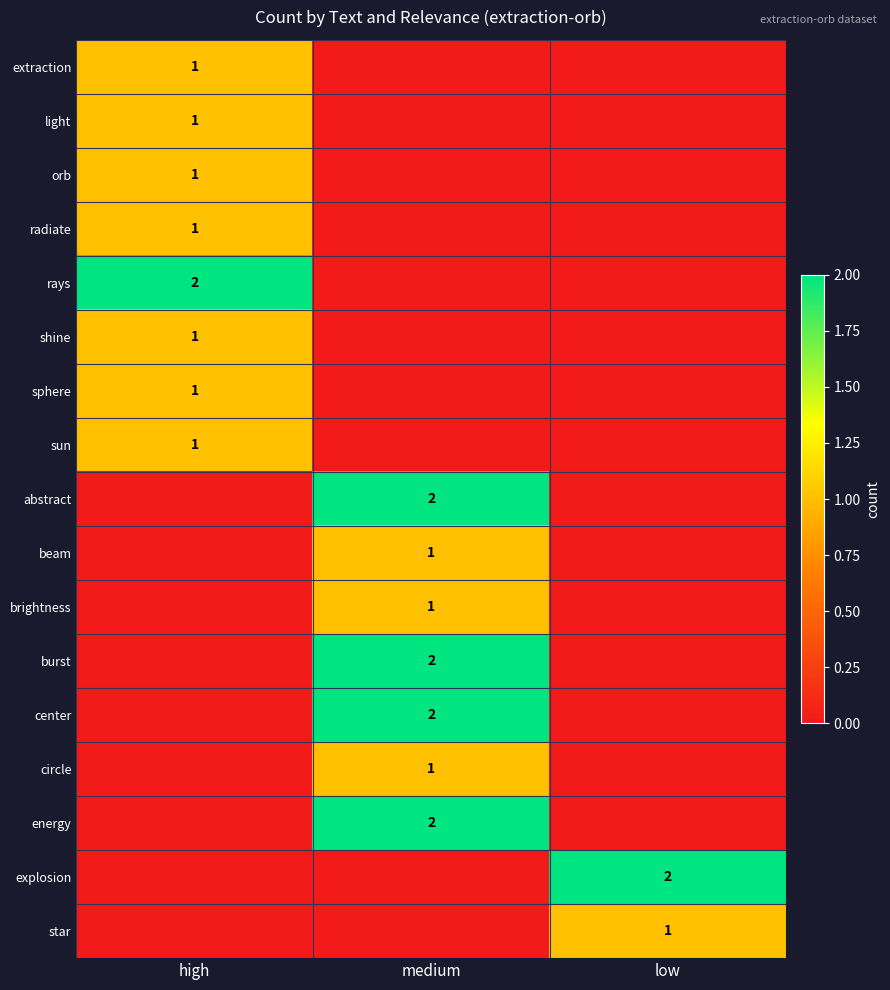

True or false: extraction has a value of 0 at high.

False